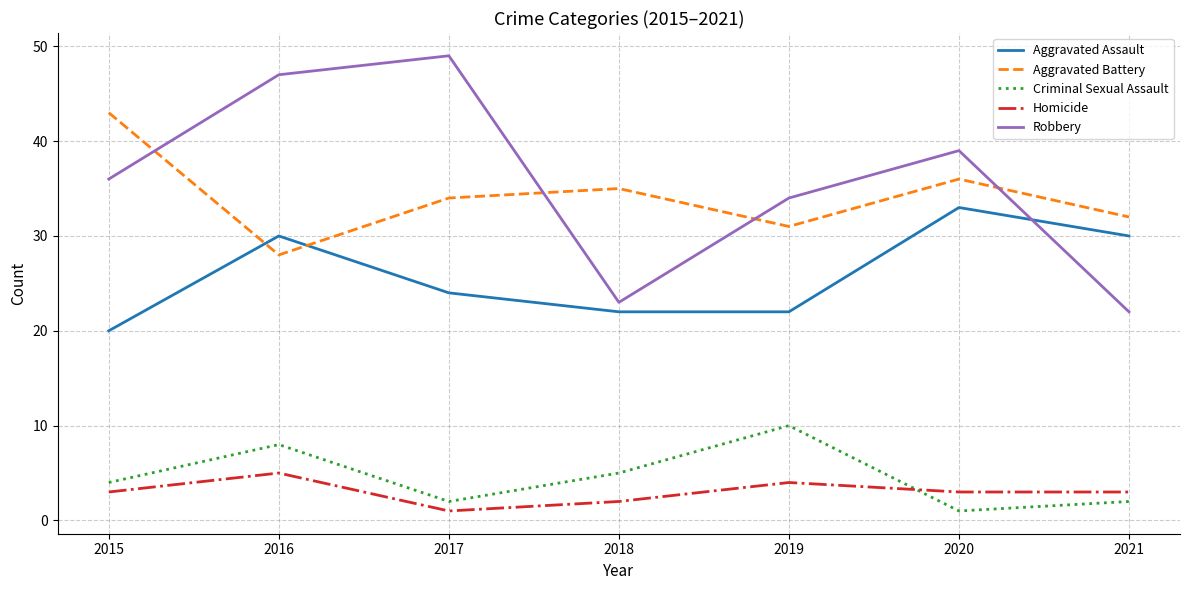

At which category is the sum across all series the highest?

2016